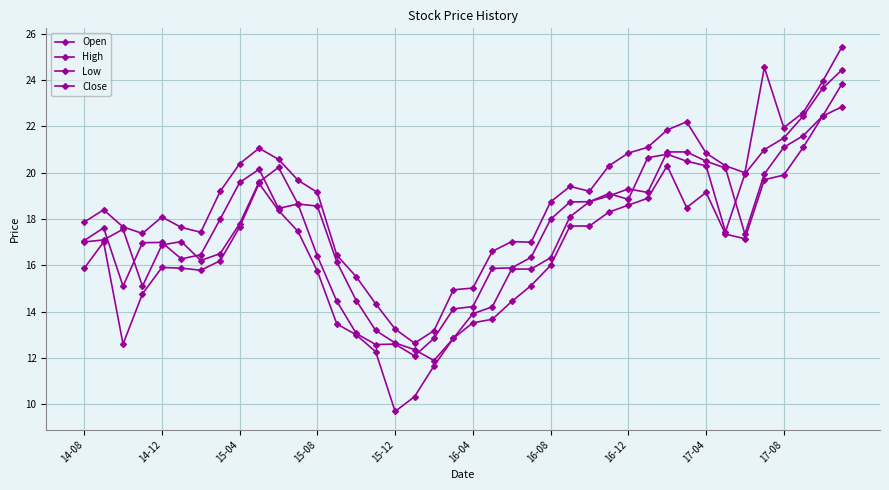

Does the chart have visible grid lines?

Yes